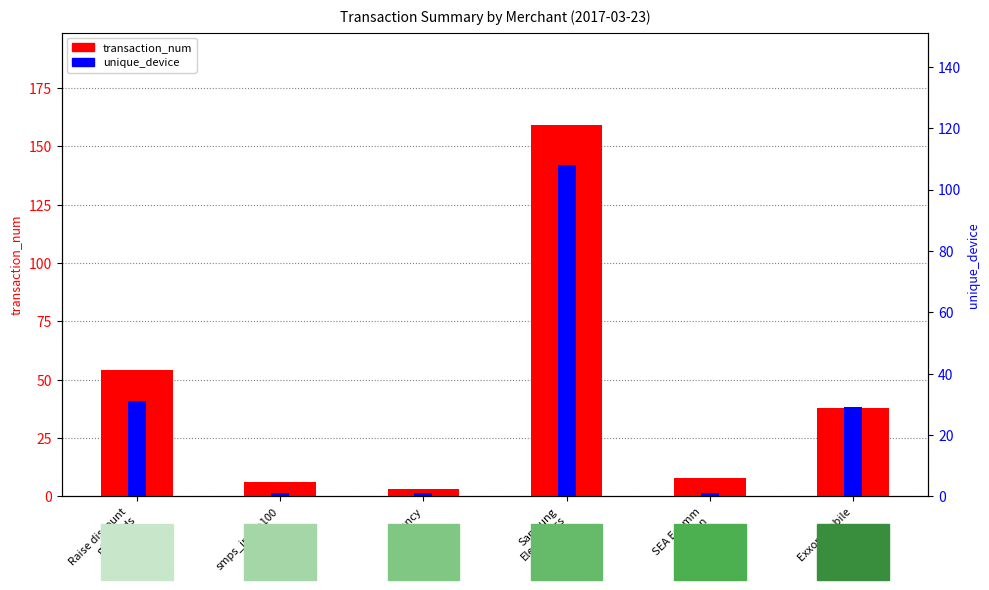

What is the highest value of the unique_device series?

108